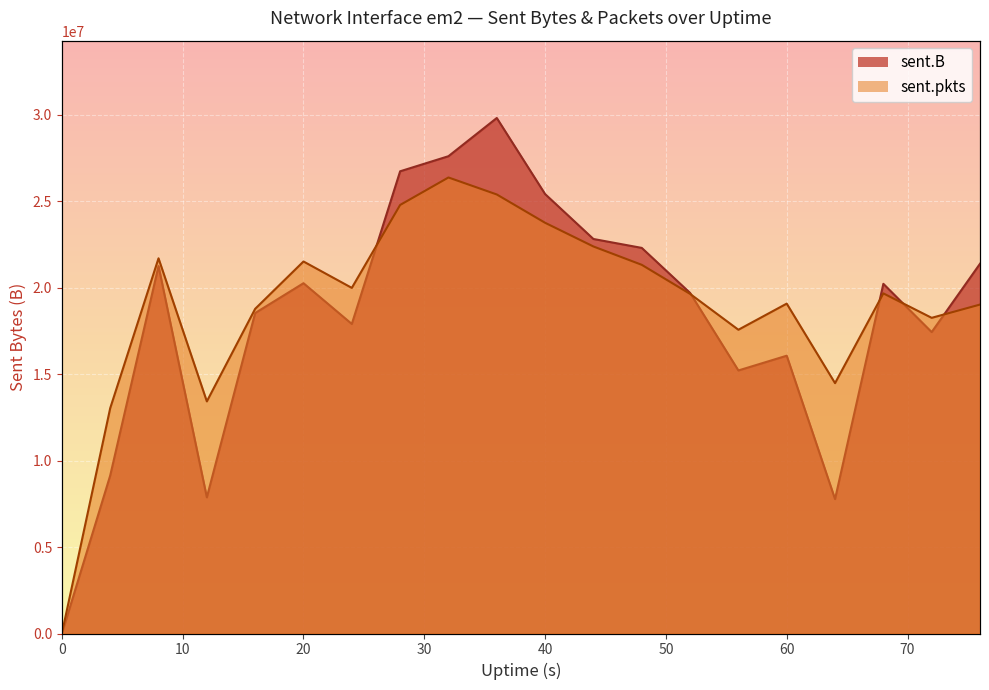

Where does the sent.B series first go above 20225577?

8